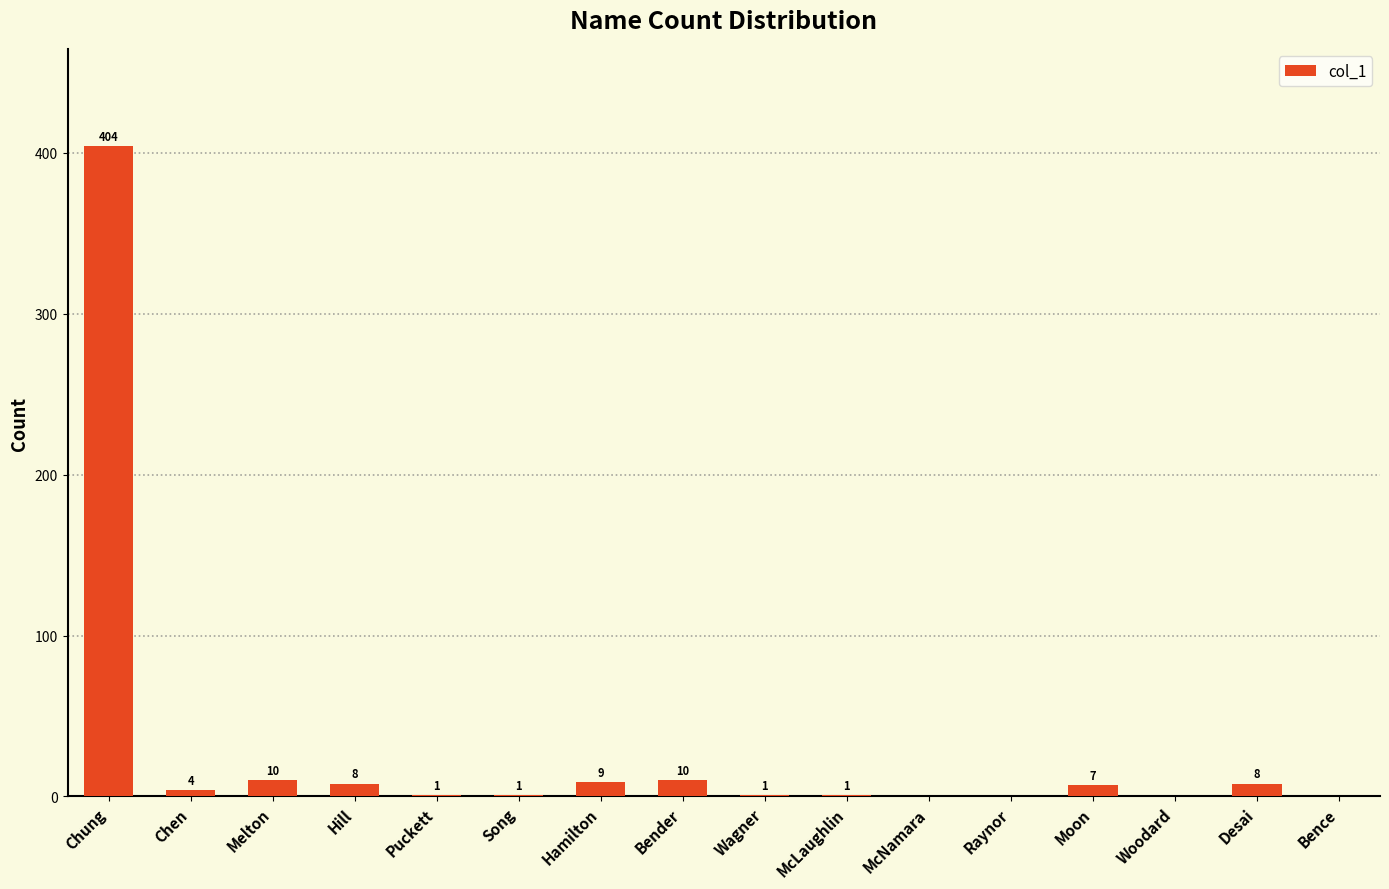

Which has a higher value, Raynor or Chung?

Chung